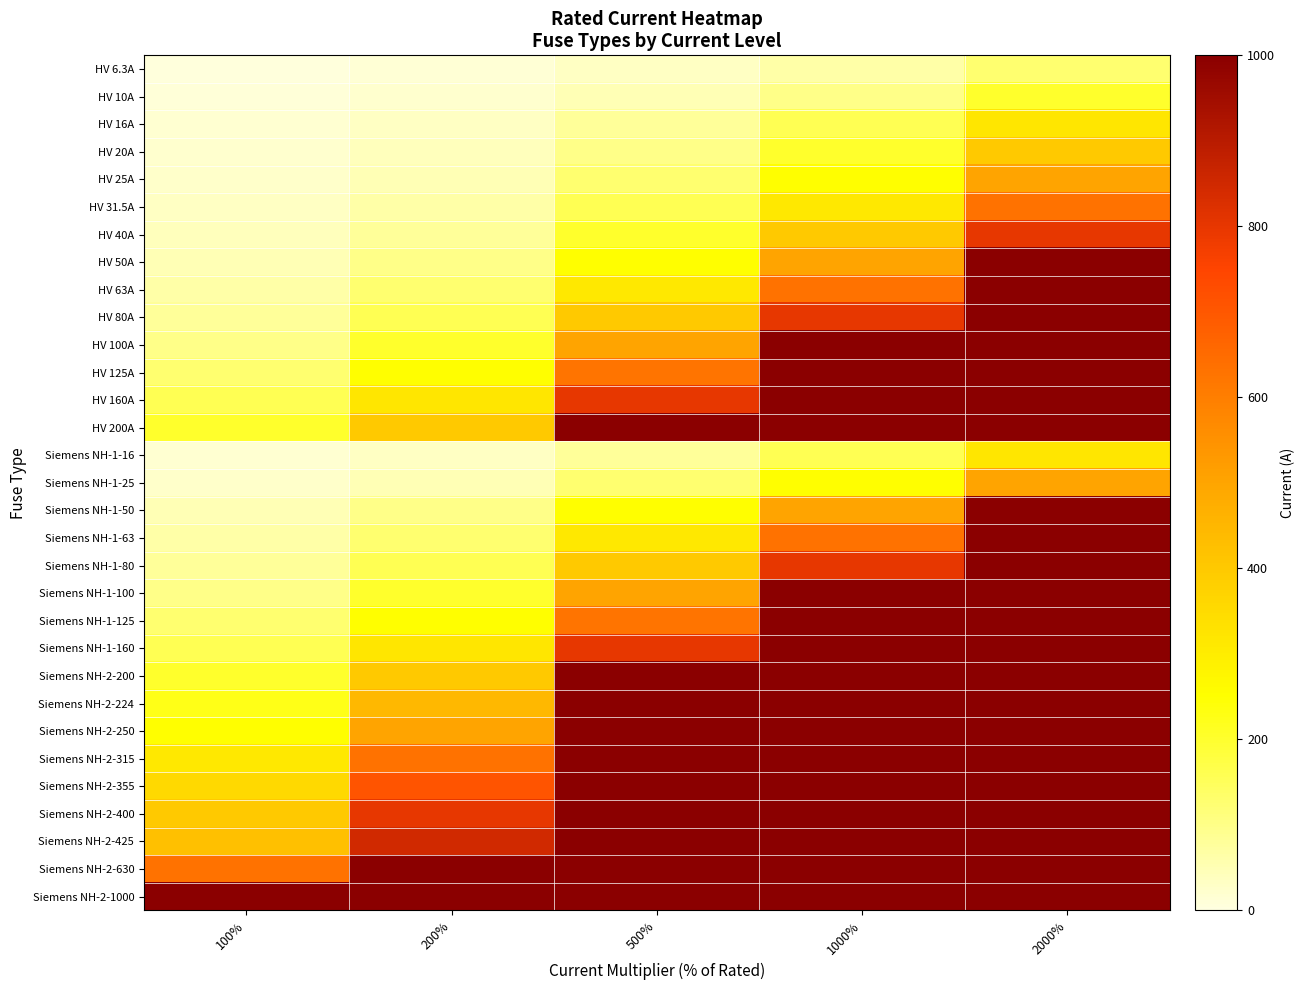

Reading right to left, list all the values displayed in this chart.

HV 6.3A: 2000%=126.0	1000%=63.0	500%=31.5	200%=12.6	100%=6.3
HV 10A: 2000%=200.0	1000%=100.0	500%=50.0	200%=20.0	100%=10.0
HV 16A: 2000%=320.0	1000%=160.0	500%=80.0	200%=32.0	100%=16.0
HV 20A: 2000%=400.0	1000%=200.0	500%=100.0	200%=40.0	100%=20.0
HV 25A: 2000%=500.0	1000%=250.0	500%=125.0	200%=50.0	100%=25.0
HV 31.5A: 2000%=630.0	1000%=315.0	500%=157.5	200%=63.0	100%=31.5
HV 40A: 2000%=800.0	1000%=400.0	500%=200.0	200%=80.0	100%=40.0
HV 50A: 2000%=1000.0	1000%=500.0	500%=250.0	200%=100.0	100%=50.0
HV 63A: 2000%=1260.0	1000%=630.0	500%=315.0	200%=126.0	100%=63.0
HV 80A: 2000%=1600.0	1000%=800.0	500%=400.0	200%=160.0	100%=80.0
HV 100A: 2000%=2000.0	1000%=1000.0	500%=500.0	200%=200.0	100%=100.0
HV 125A: 2000%=2500.0	1000%=1250.0	500%=625.0	200%=250.0	100%=125.0
HV 160A: 2000%=3200.0	1000%=1600.0	500%=800.0	200%=320.0	100%=160.0
HV 200A: 2000%=4000.0	1000%=2000.0	500%=1000.0	200%=400.0	100%=200.0
Siemens NH-1-16: 2000%=320.0	1000%=160.0	500%=80.0	200%=32.0	100%=16.0
Siemens NH-1-25: 2000%=500.0	1000%=250.0	500%=125.0	200%=50.0	100%=25.0
Siemens NH-1-50: 2000%=1000.0	1000%=500.0	500%=250.0	200%=100.0	100%=50.0
Siemens NH-1-63: 2000%=1260.0	1000%=630.0	500%=315.0	200%=126.0	100%=63.0
Siemens NH-1-80: 2000%=1600.0	1000%=800.0	500%=400.0	200%=160.0	100%=80.0
Siemens NH-1-100: 2000%=2000.0	1000%=1000.0	500%=500.0	200%=200.0	100%=100.0
Siemens NH-1-125: 2000%=2500.0	1000%=1250.0	500%=625.0	200%=250.0	100%=125.0
Siemens NH-1-160: 2000%=3200.0	1000%=1600.0	500%=800.0	200%=320.0	100%=160.0
Siemens NH-2-200: 2000%=4000.0	1000%=2000.0	500%=1000.0	200%=400.0	100%=200.0
Siemens NH-2-224: 2000%=4480.0	1000%=2240.0	500%=1120.0	200%=448.0	100%=224.0
Siemens NH-2-250: 2000%=5000.0	1000%=2500.0	500%=1250.0	200%=500.0	100%=250.0
Siemens NH-2-315: 2000%=6300.0	1000%=3150.0	500%=1575.0	200%=630.0	100%=315.0
Siemens NH-2-355: 2000%=7100.0	1000%=3550.0	500%=1775.0	200%=710.0	100%=355.0
Siemens NH-2-400: 2000%=8000.0	1000%=4000.0	500%=2000.0	200%=800.0	100%=400.0
Siemens NH-2-425: 2000%=8500.0	1000%=4250.0	500%=2125.0	200%=850.0	100%=425.0
Siemens NH-2-630: 2000%=12600.0	1000%=6300.0	500%=3150.0	200%=1260.0	100%=630.0
Siemens NH-2-1000: 2000%=20000.0	1000%=10000.0	500%=5000.0	200%=2000.0	100%=1000.0